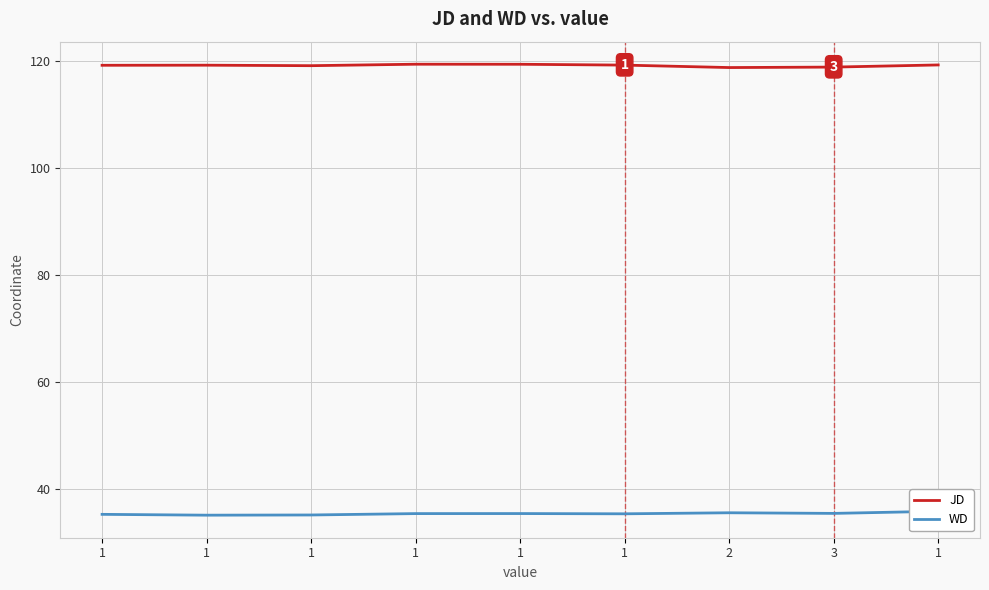

What is the difference between the highest and lowest values at 1?

84.0